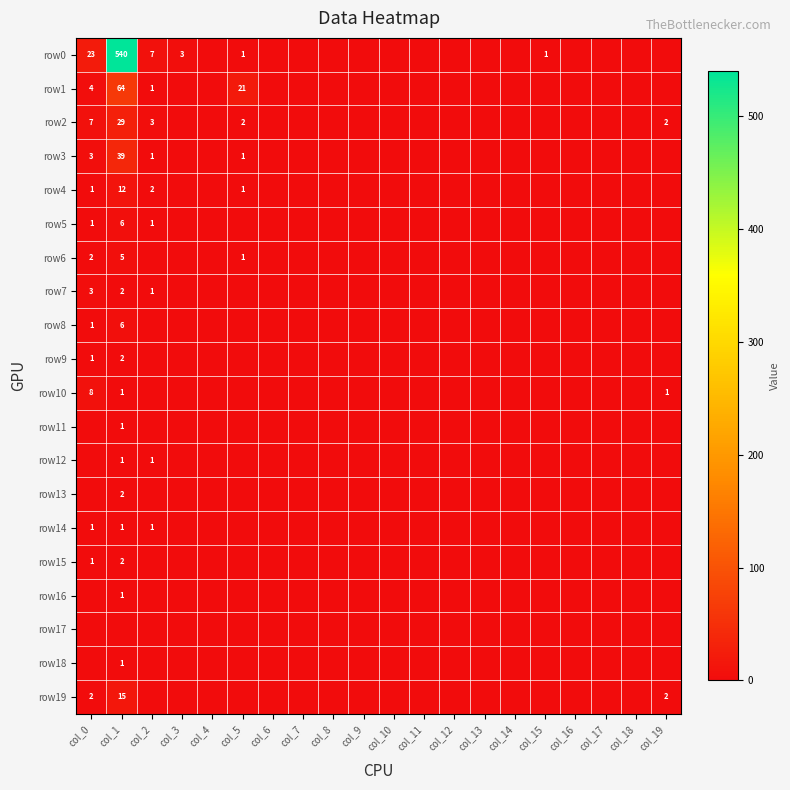

Is it true that row10 equals 8 at col_0?

True